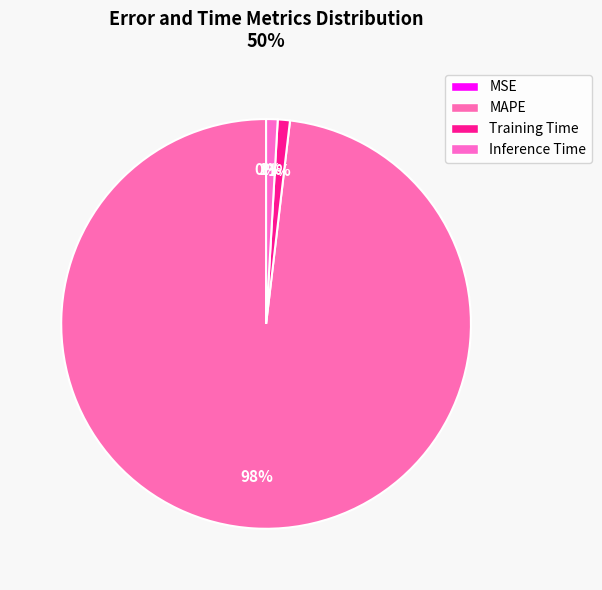

What percentage do MSE and Inference Time together represent?

0.9%